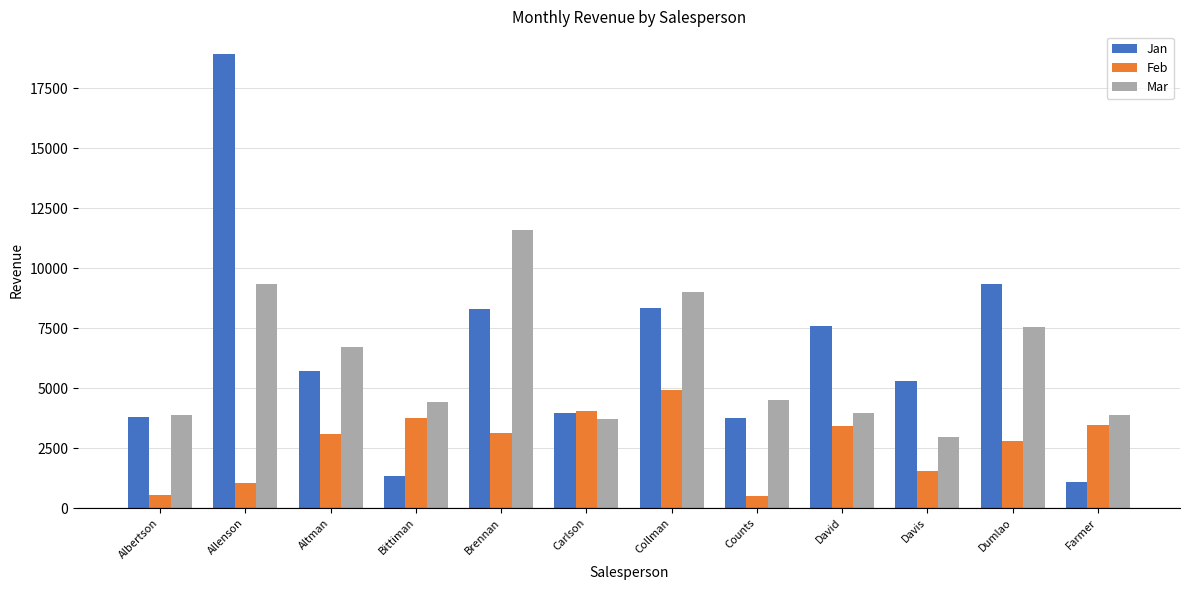

What is the label of the 11th bar from the left?

Dumlao